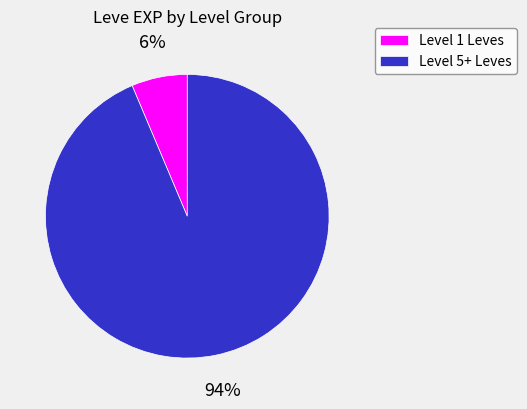

To the nearest percent, what portion does Level 1 Leves represent?

6%